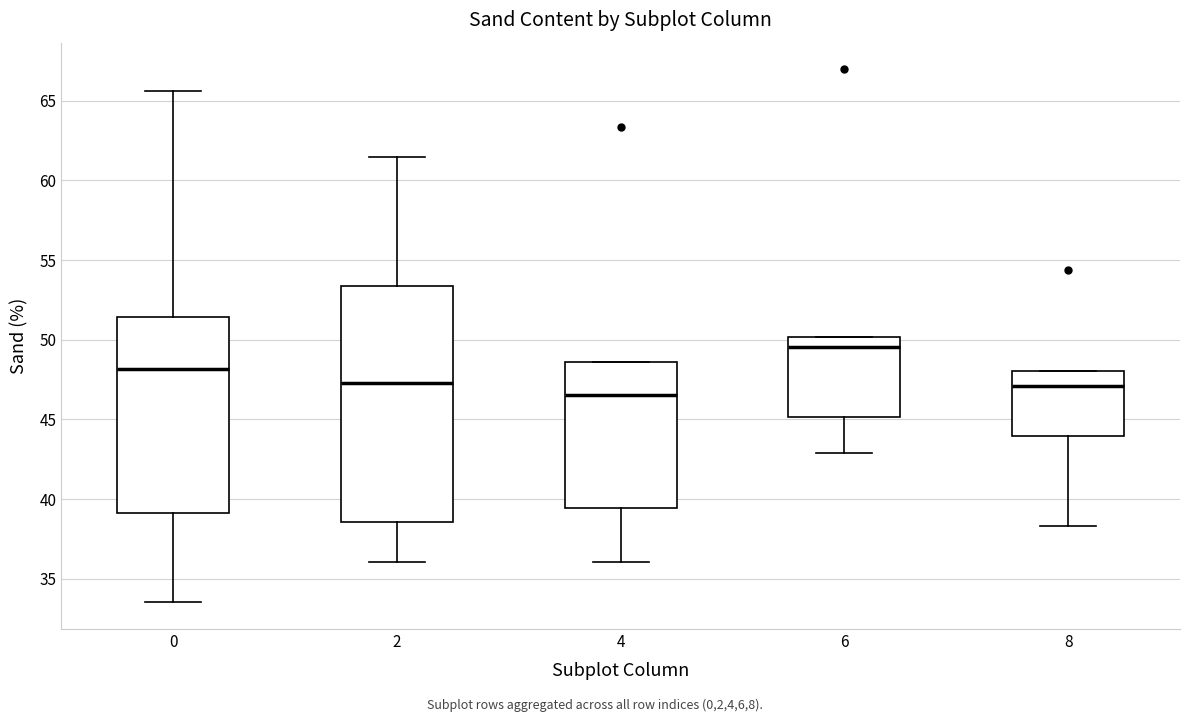

Where does the lower whisker of the box at x = 8 end on the y-axis? The values are not printed on the chart, so give them approximately, as read against the axis.

38.5